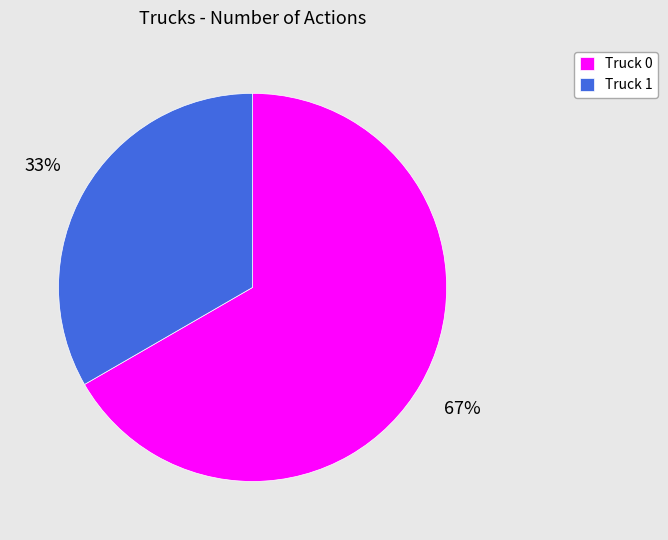

Do Truck 0 and Truck 1 together represent more than half of the pie?

Yes